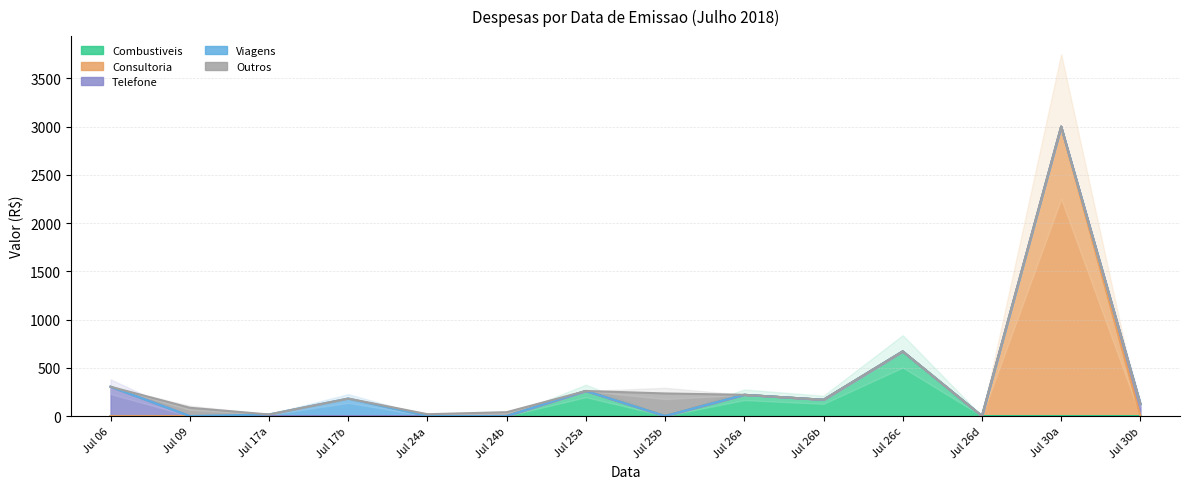

What are all the series names shown in the legend?

Combustiveis, Consultoria, Telefone, Viagens, Outros